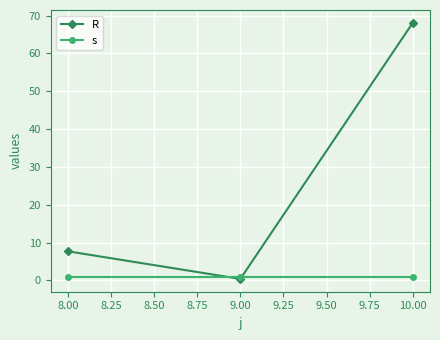

Count the number of data series in this chart.

2